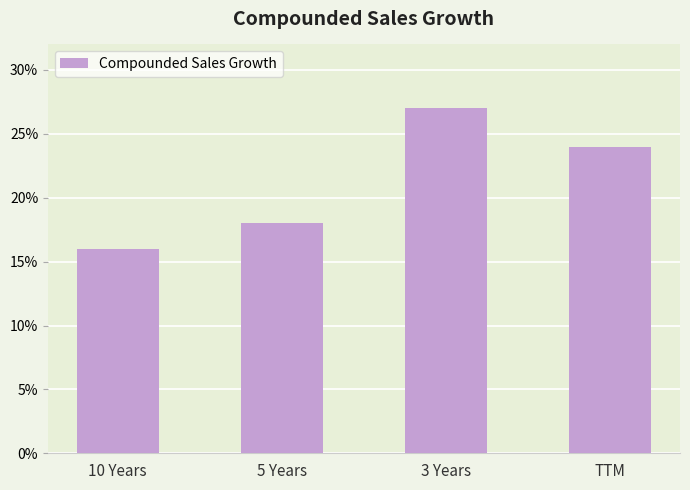

How many data points does each series have?

4